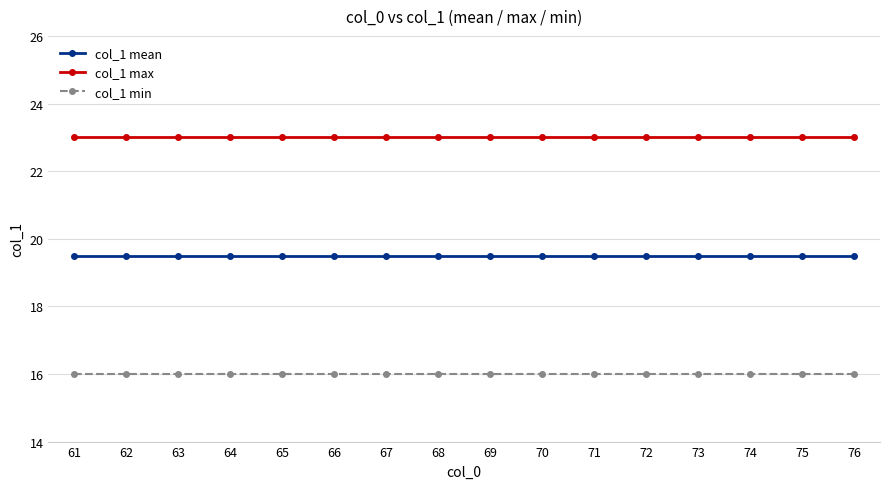

Reading left to right, list all the values displayed in this chart.

col_1 mean: 61=19.5	62=19.5	63=19.5	64=19.5	65=19.5	66=19.5	67=19.5	68=19.5	69=19.5	70=19.5	71=19.5	72=19.5	73=19.5	74=19.5	75=19.5	76=19.5
col_1 max: 61=23.0	62=23.0	63=23.0	64=23.0	65=23.0	66=23.0	67=23.0	68=23.0	69=23.0	70=23.0	71=23.0	72=23.0	73=23.0	74=23.0	75=23.0	76=23.0
col_1 min: 61=16.0	62=16.0	63=16.0	64=16.0	65=16.0	66=16.0	67=16.0	68=16.0	69=16.0	70=16.0	71=16.0	72=16.0	73=16.0	74=16.0	75=16.0	76=16.0